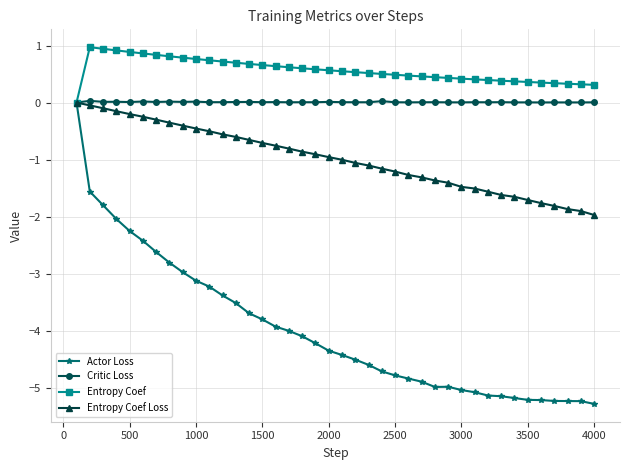

Which series has the largest total across all categories?

Entropy Coef